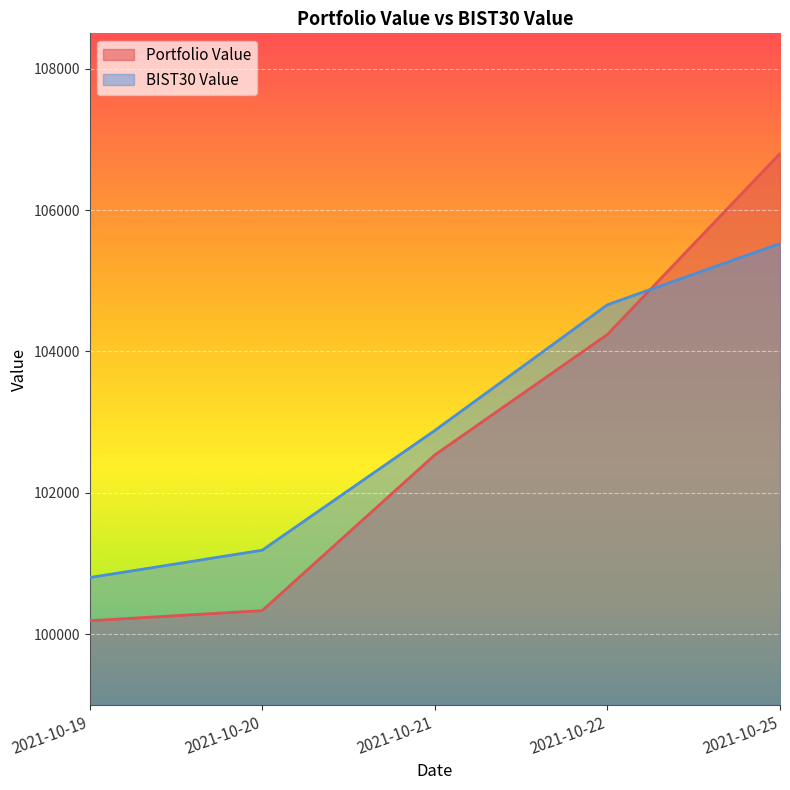

What is the value of the Portfolio Value point at the 3rd from the left?

102536.1